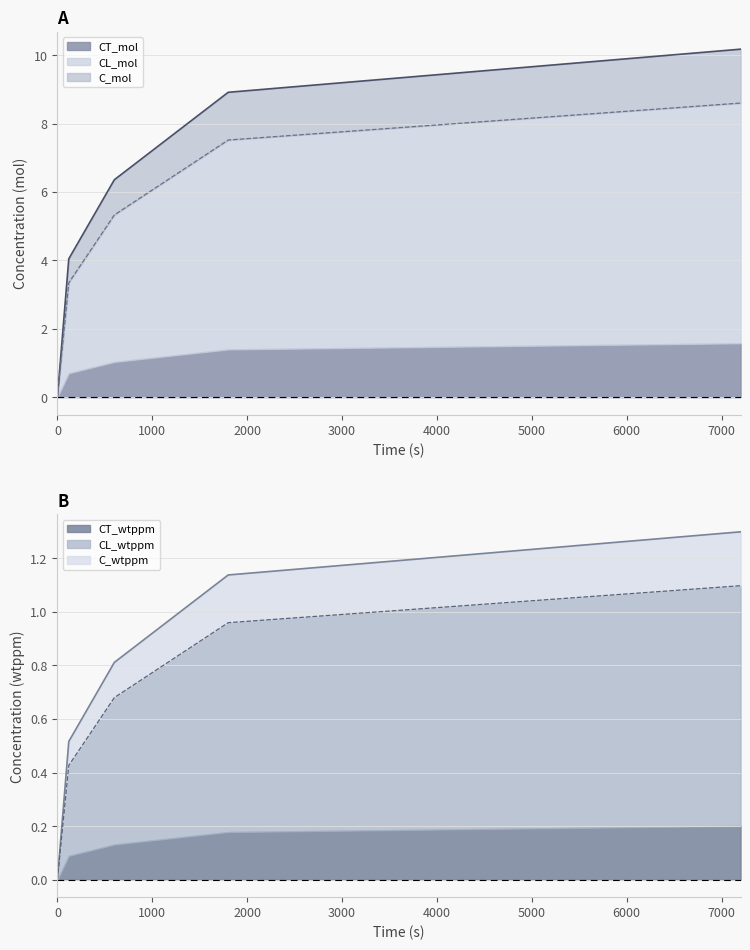

What is the highest value of the CT_mol series?

1.6